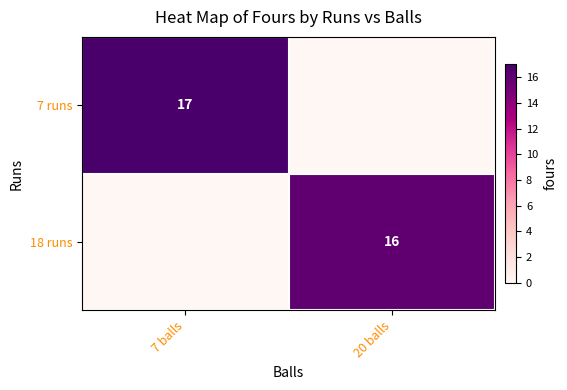

Which has a higher value, 20 balls or 7 balls?

7 balls